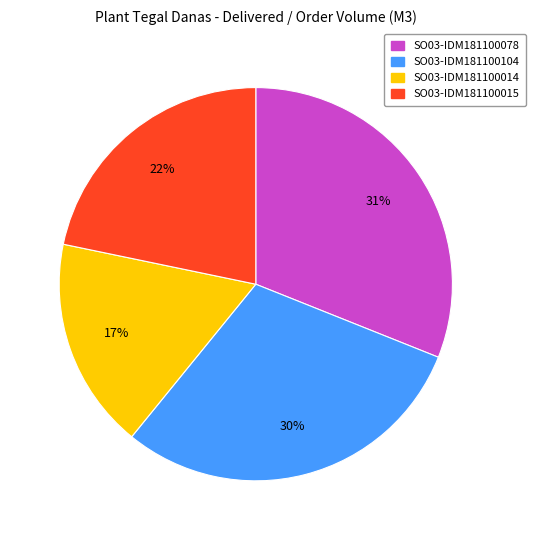

Rank the categories by value from highest to lowest.

SO03-IDM181100078, SO03-IDM181100104, SO03-IDM181100015, SO03-IDM181100014